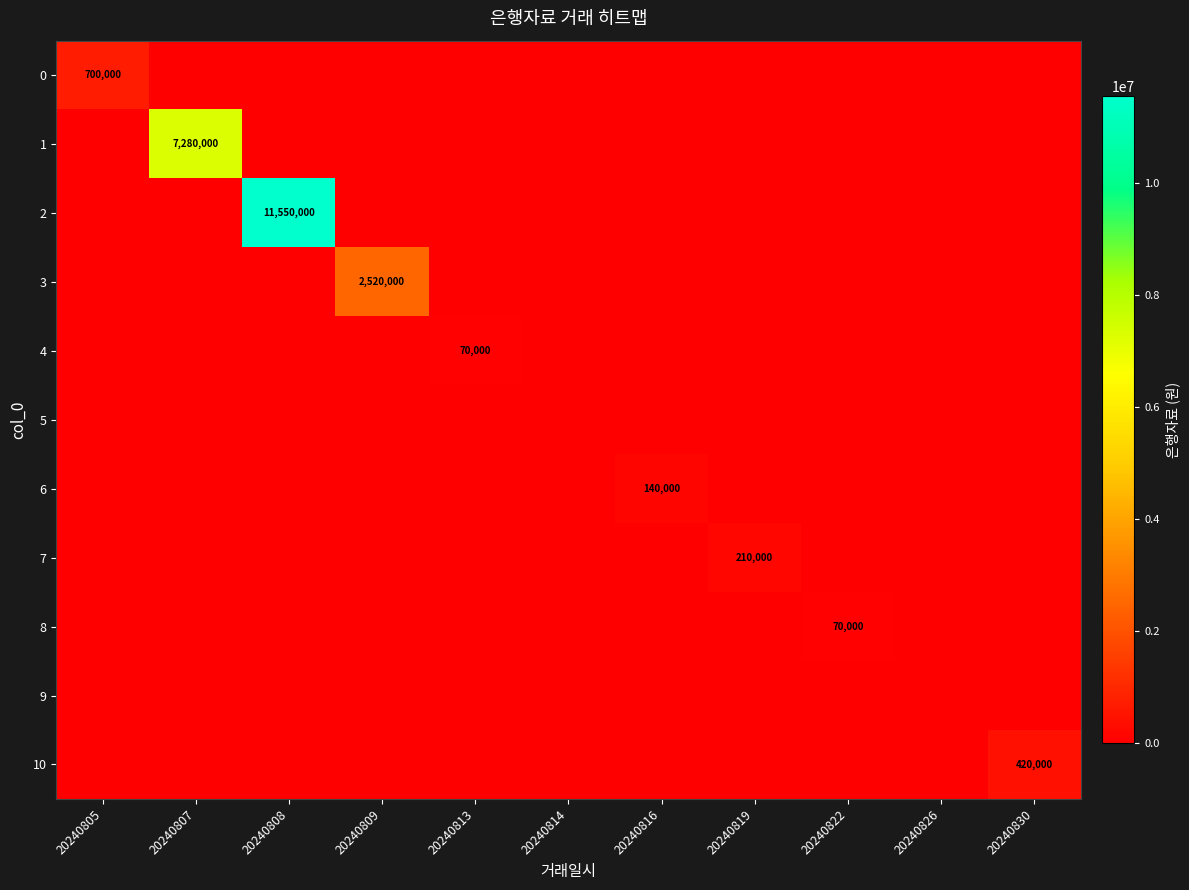

At which label does 8 reach its peak?

20240822